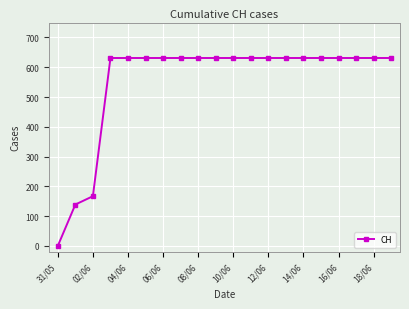

What is the value of the 12th point from the left?

631